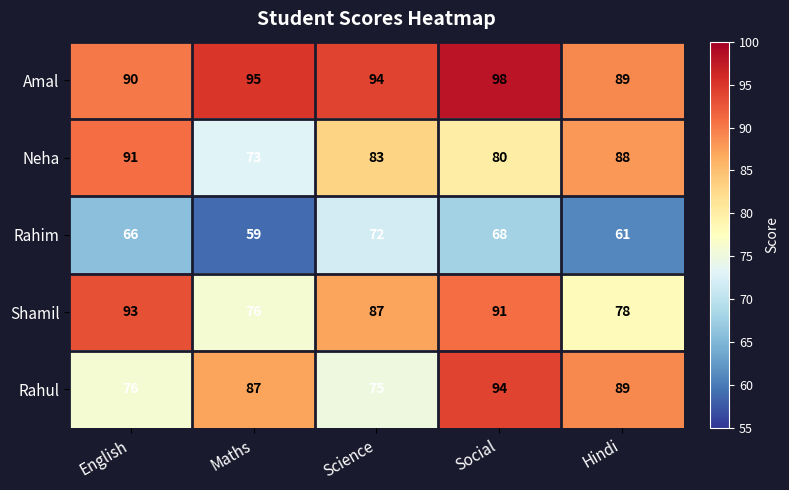

At which label does Amal first exceed 94?

Maths